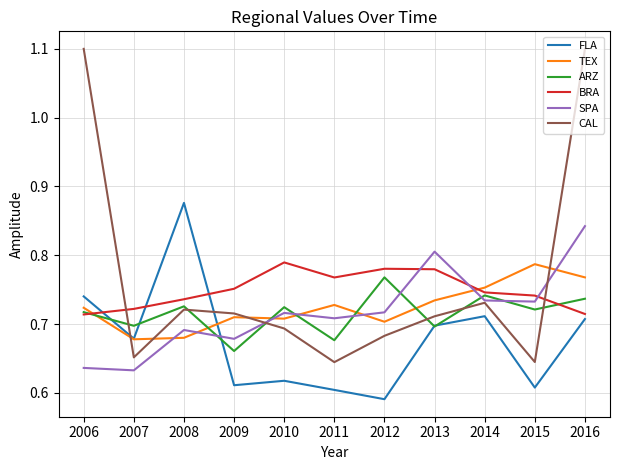

The TEX series shows 0.7 at 2007. True or false?

True